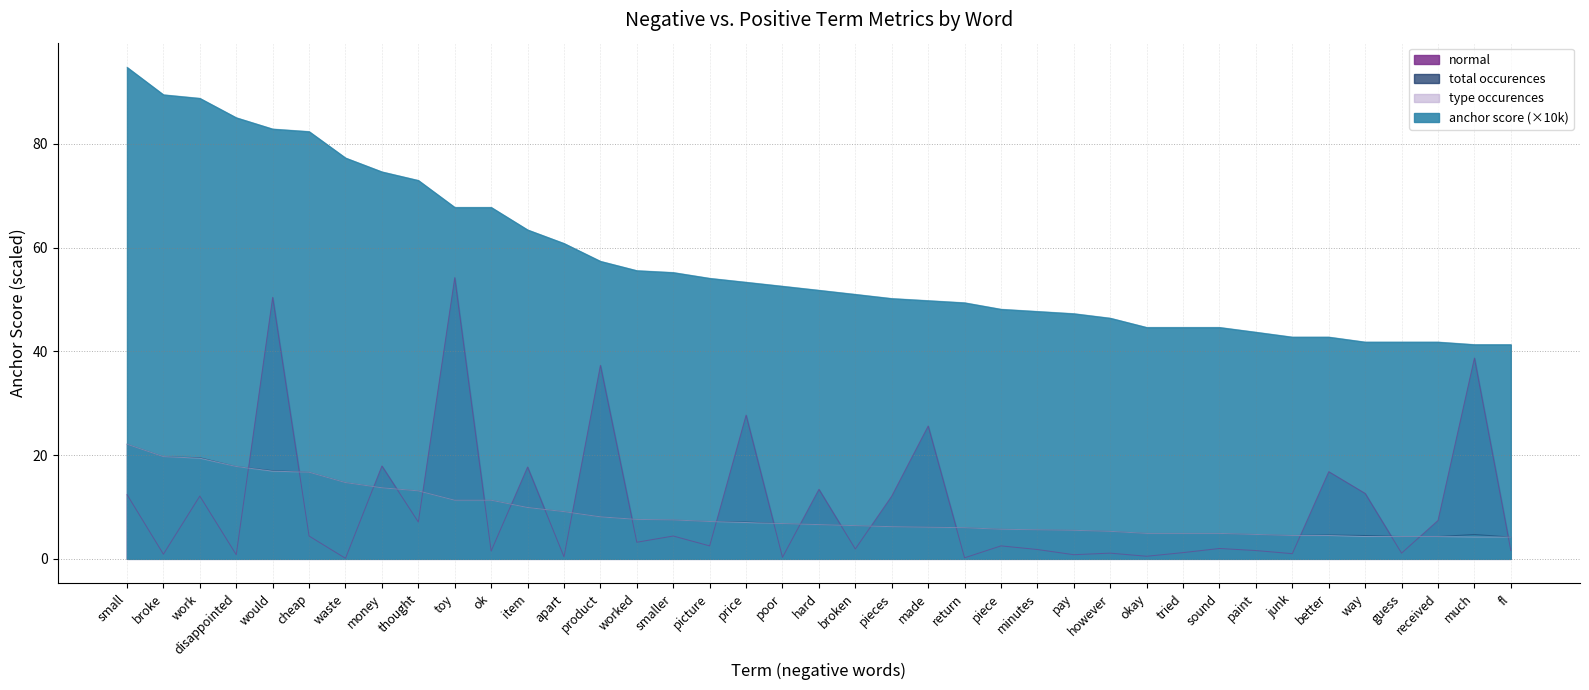

What is the minimum value for negative total occ?

4.2